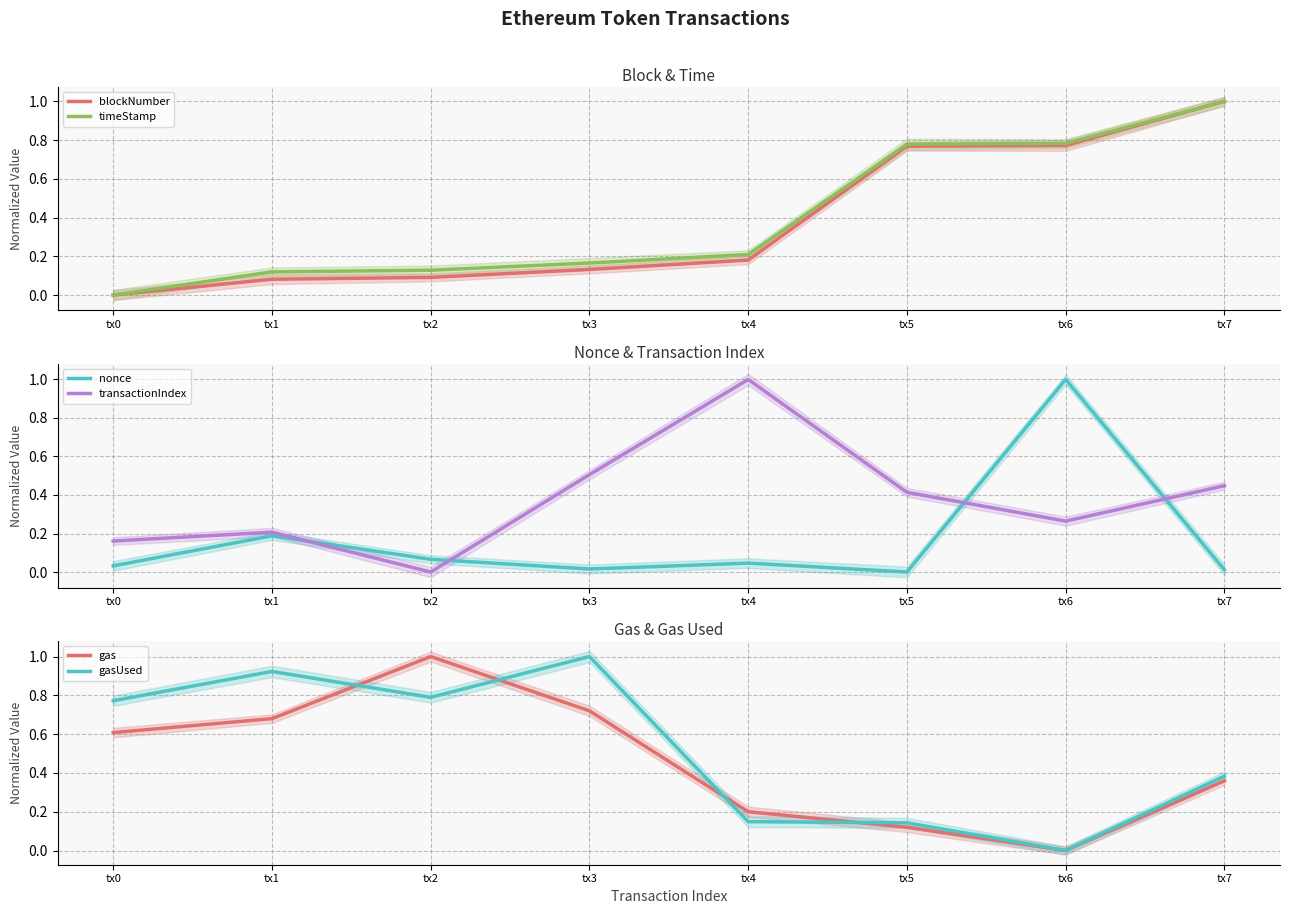

Which series has the widest spread of values?

blockNumber